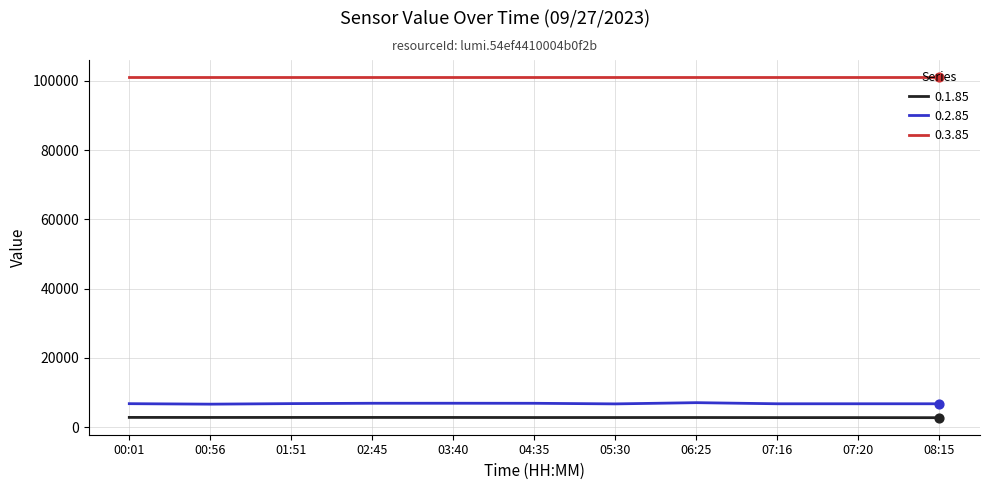

What are all the series names shown in the legend?

0.1.85, 0.2.85, 0.3.85